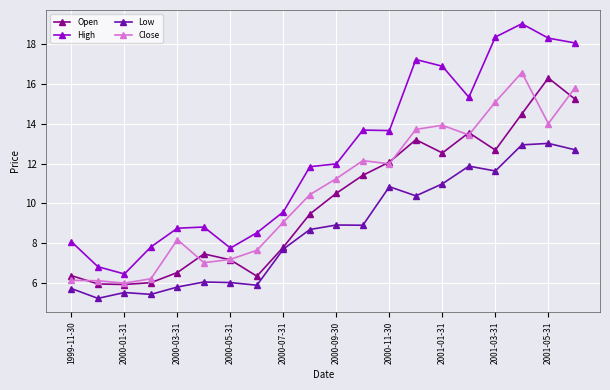

Does the chart have visible grid lines?

Yes